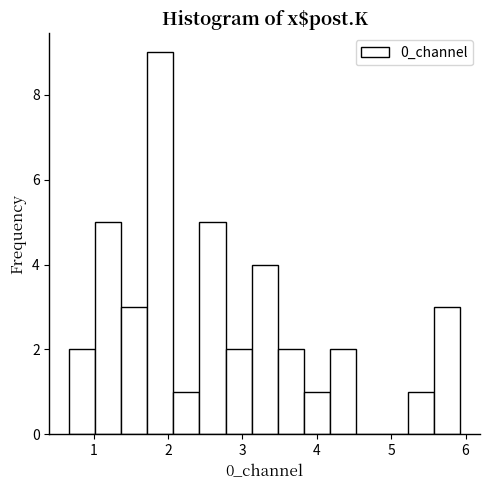

Around what value on the x-axis is the tallest bar? Give the approximate position of its centre, as read against the axis.

1.9